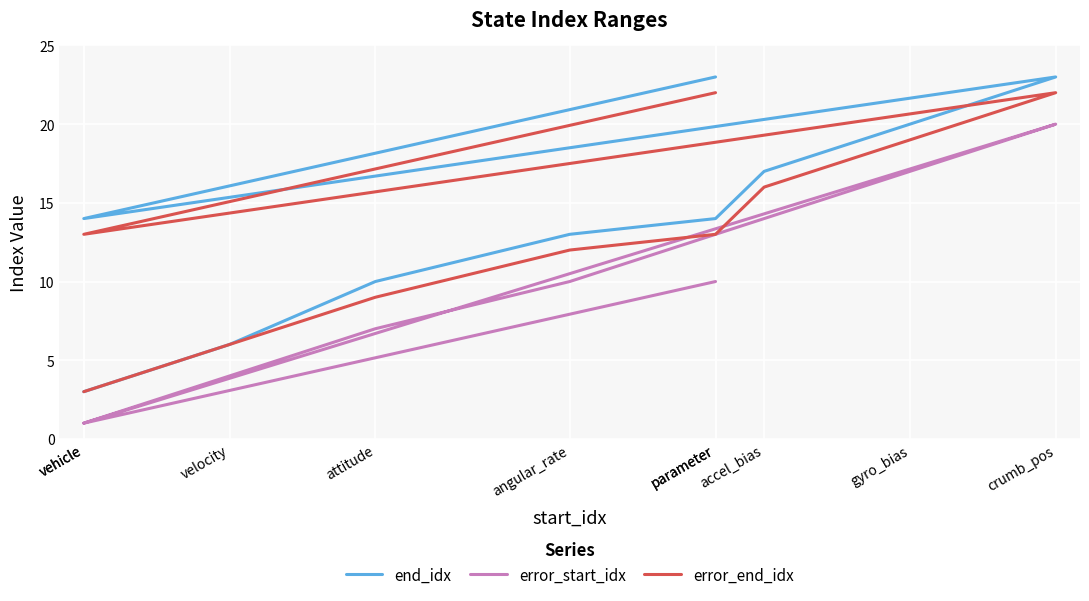

Which category has the highest value in the end_idx series?

crumb_pos